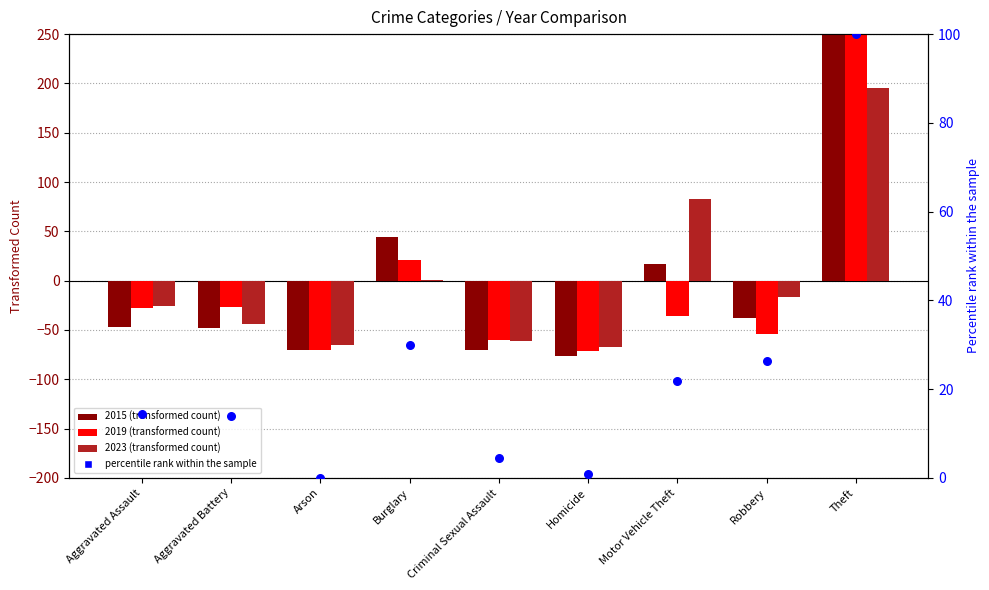

Which has a higher value, Motor Vehicle Theft or Theft?

Theft